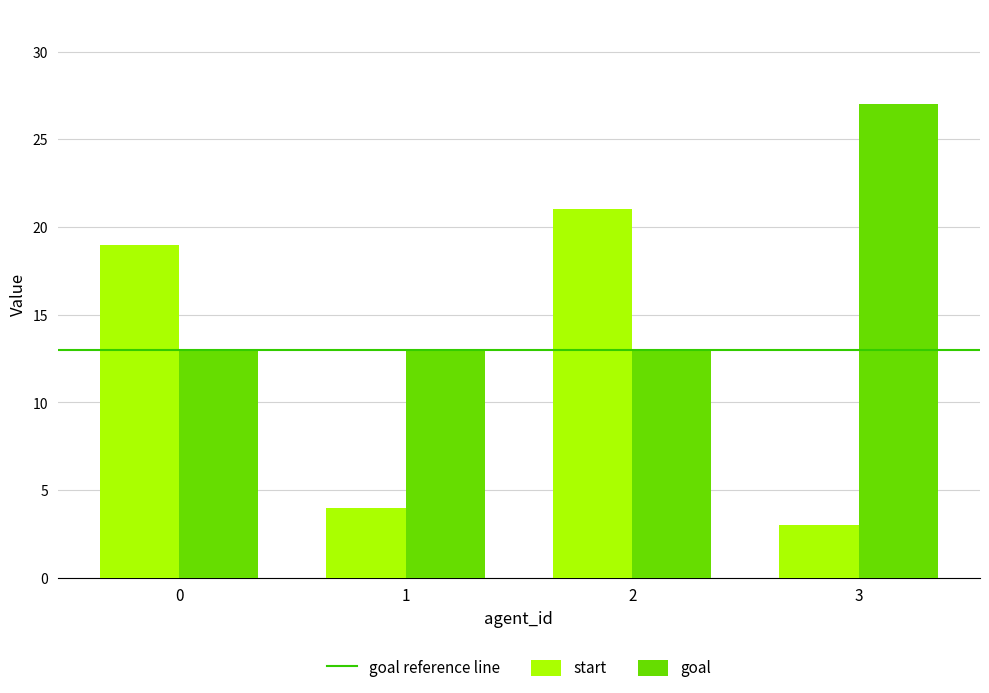

Is the value of start at 0 greater than the value of goal at 0?

Yes